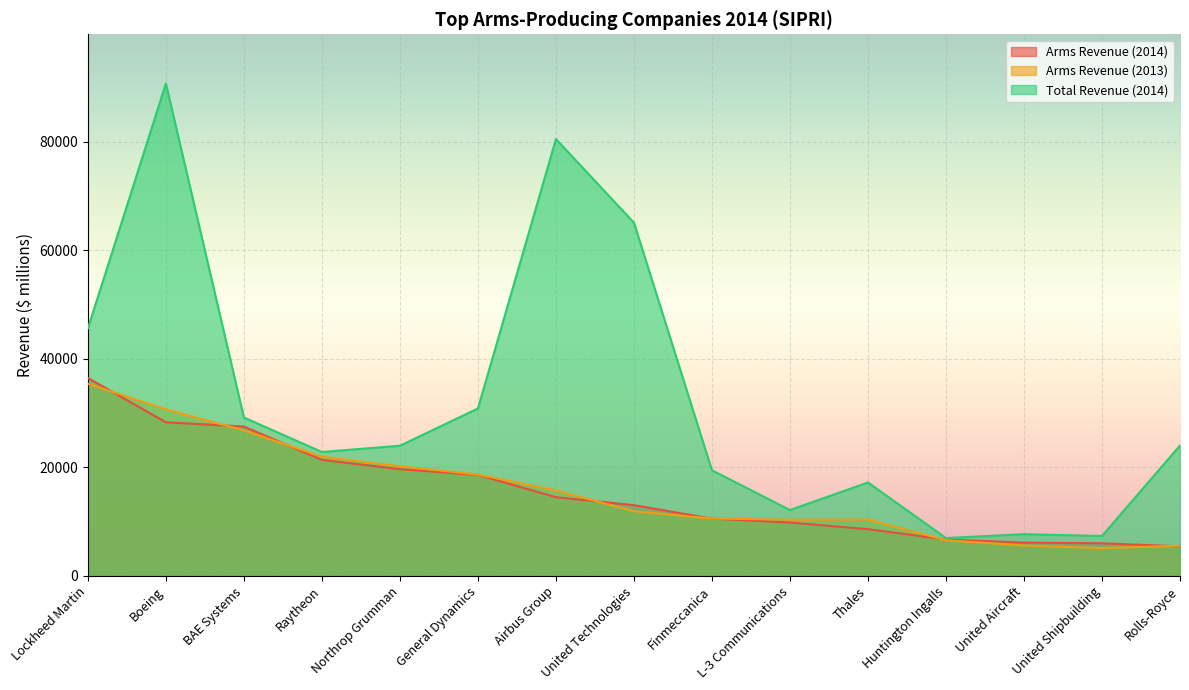

Is the value of Arms Revenue (2014) at L-3 Communications greater than the value of Arms Revenue (2013) at United Shipbuilding?

Yes